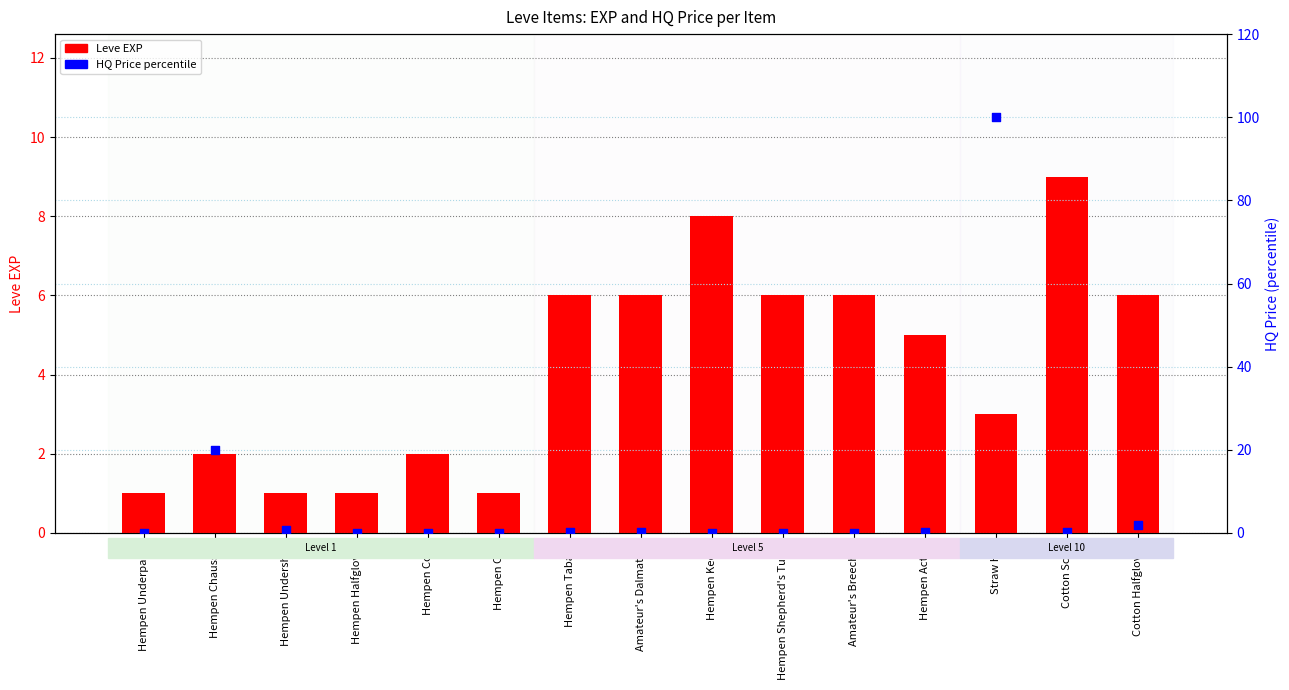

At how many categories does at least one series exceed 76?

1